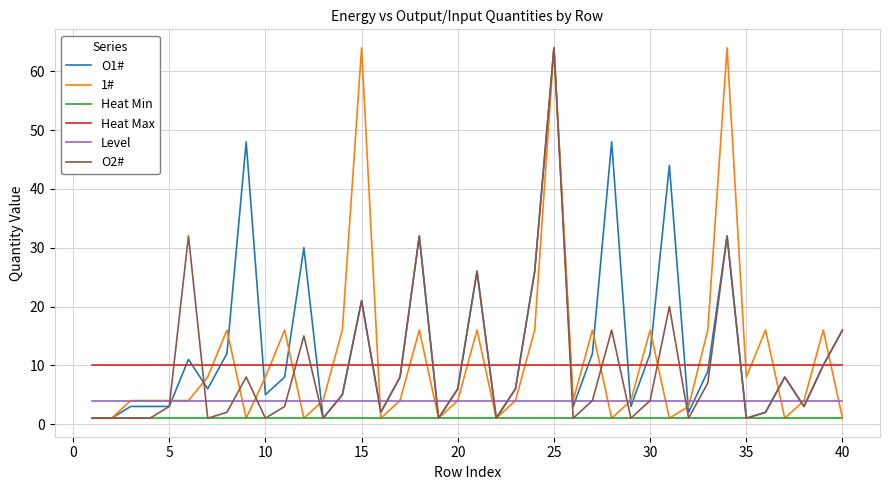

True or false: Heat Min and Level cross at least once.

False